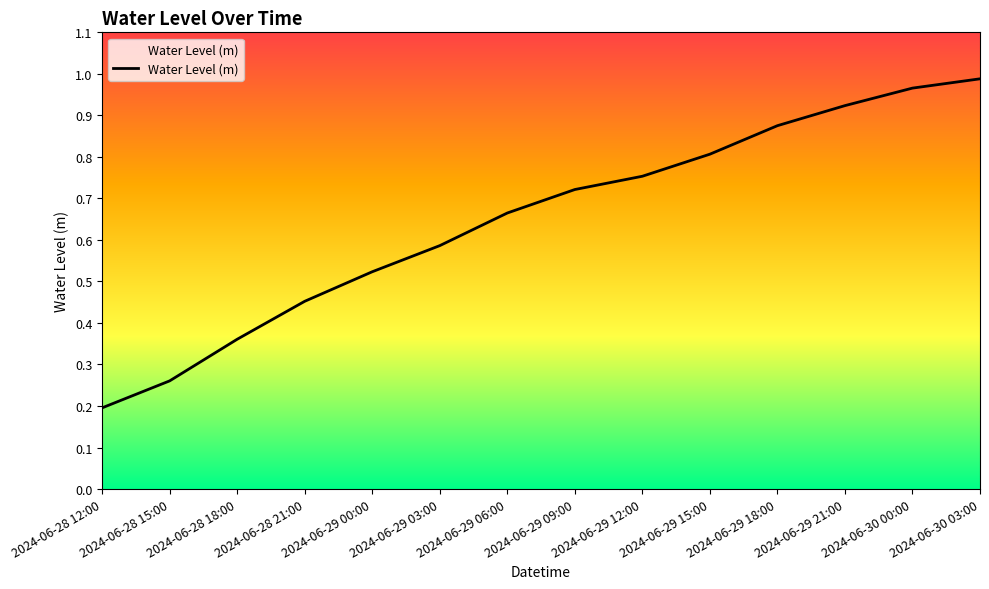

Is this an area chart (filled region under the line)?

No